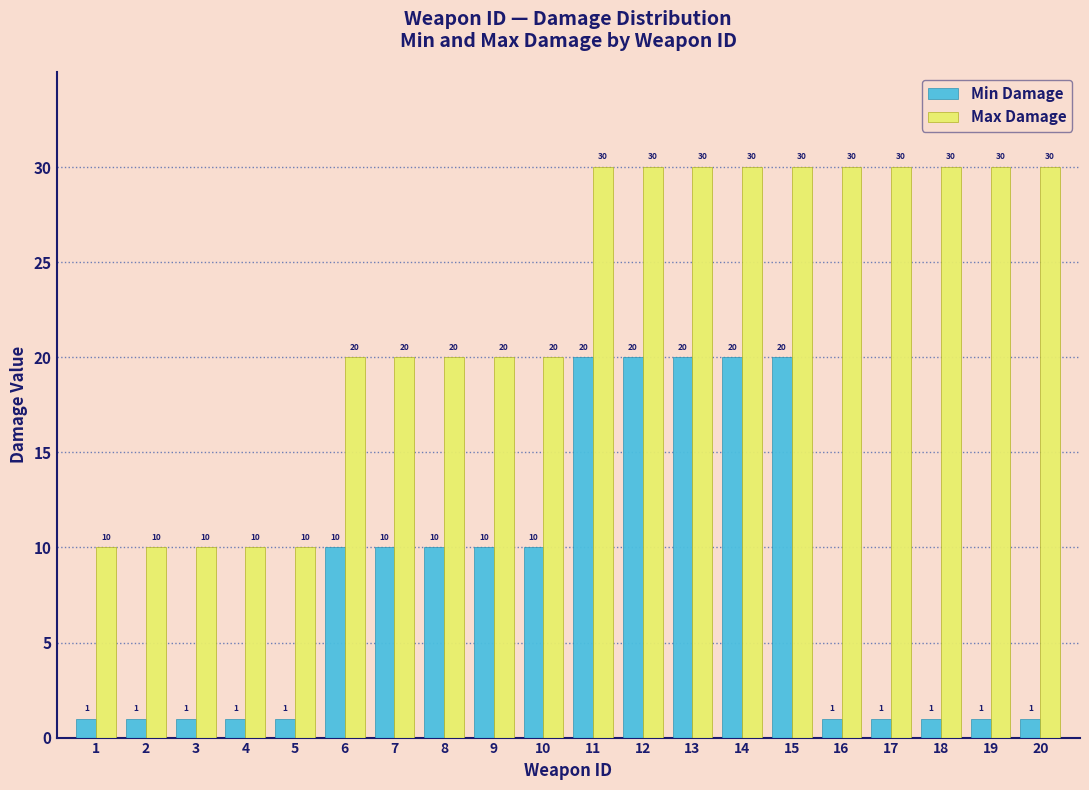

Reading left to right, transcribe all the data shown in this chart.

Min Damage: 1	1	1	1	1	10	10	10	10	10	20	20	20	20	20	1	1	1	1	1
Max Damage: 10	10	10	10	10	20	20	20	20	20	30	30	30	30	30	30	30	30	30	30